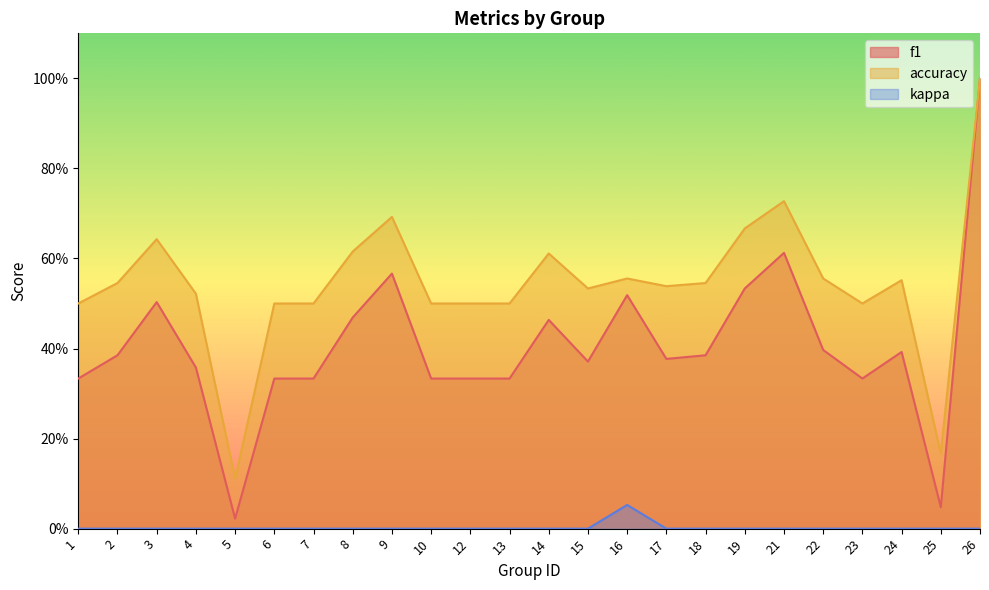

How many lines are shown in the chart?

3